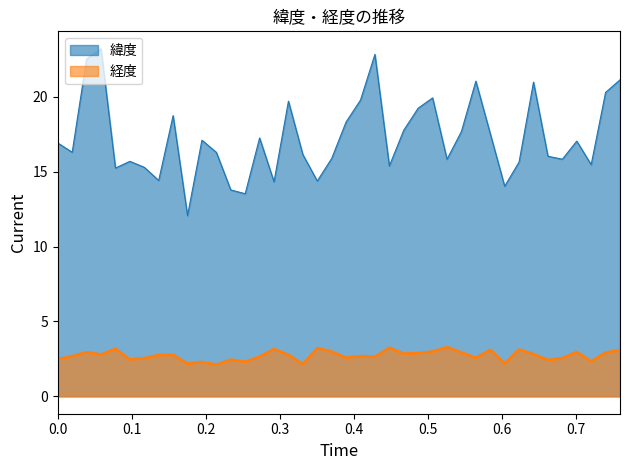

Which series has the largest total across all categories?

緯度